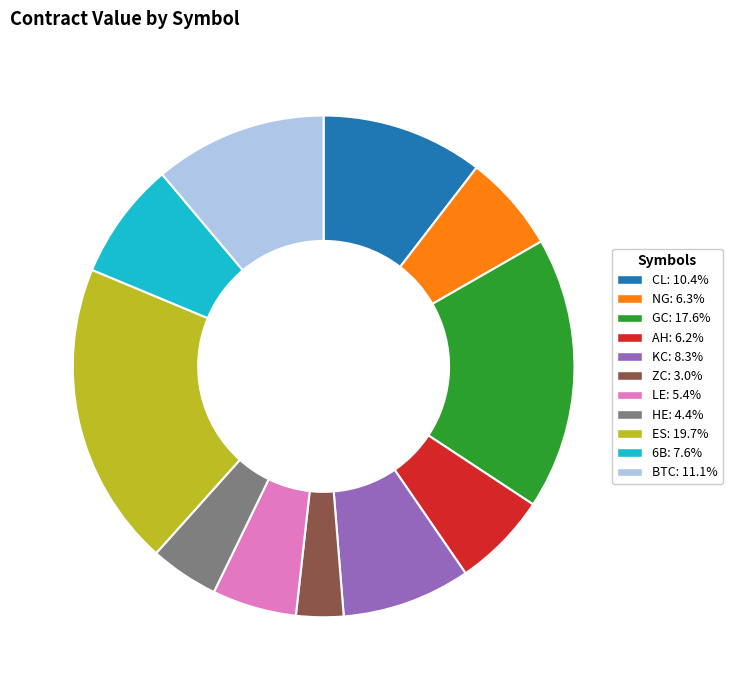

Is there a majority slice in this chart?

No